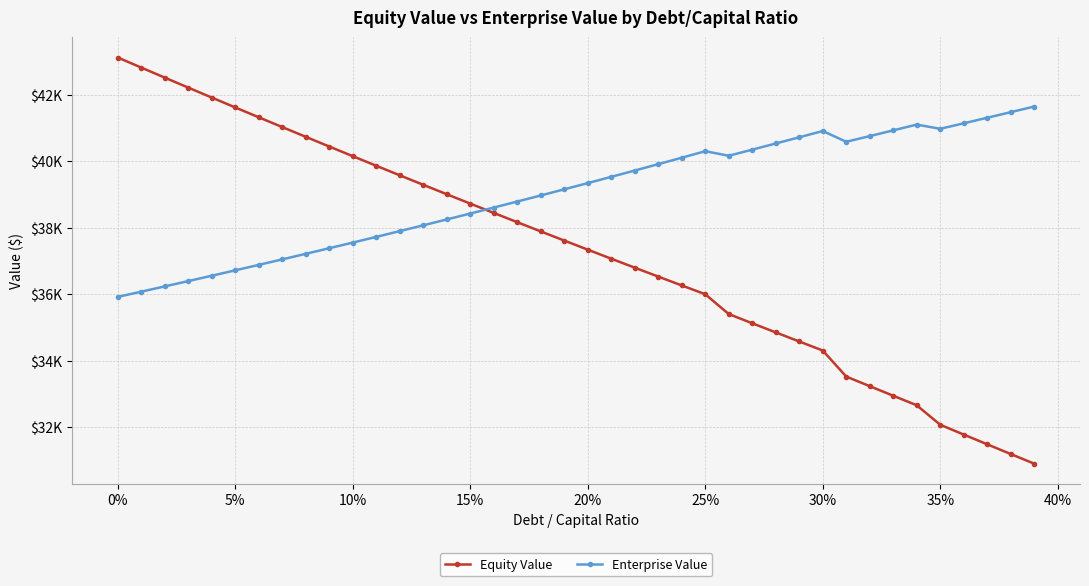

What is the value of the Equity Value point at the 10th from the left?

40438.9